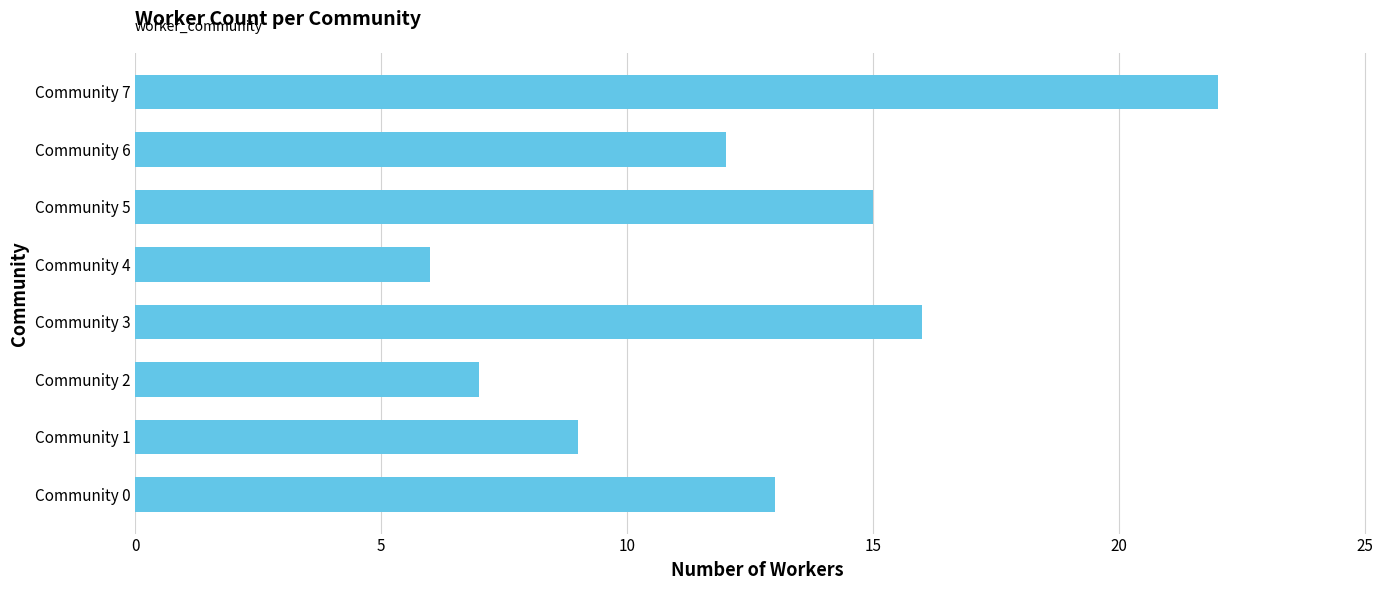

What is the ratio of the value at Community 3 to the value at Community 4?

2.7